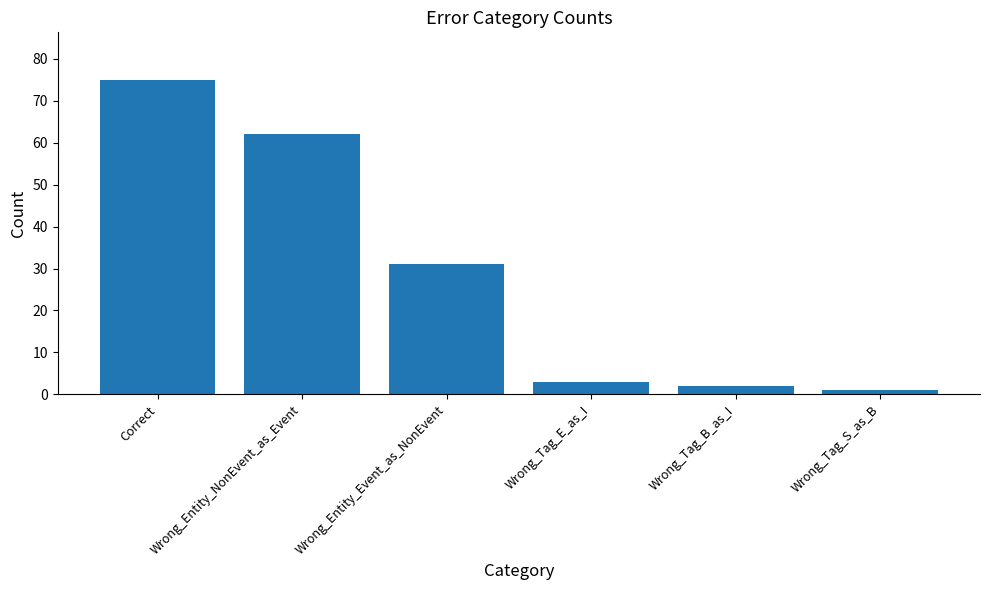

Rank the categories by value from lowest to highest.

Wrong_Tag_S_as_B, Wrong_Tag_B_as_I, Wrong_Tag_E_as_I, Wrong_Entity_Event_as_NonEvent, Wrong_Entity_NonEvent_as_Event, Correct